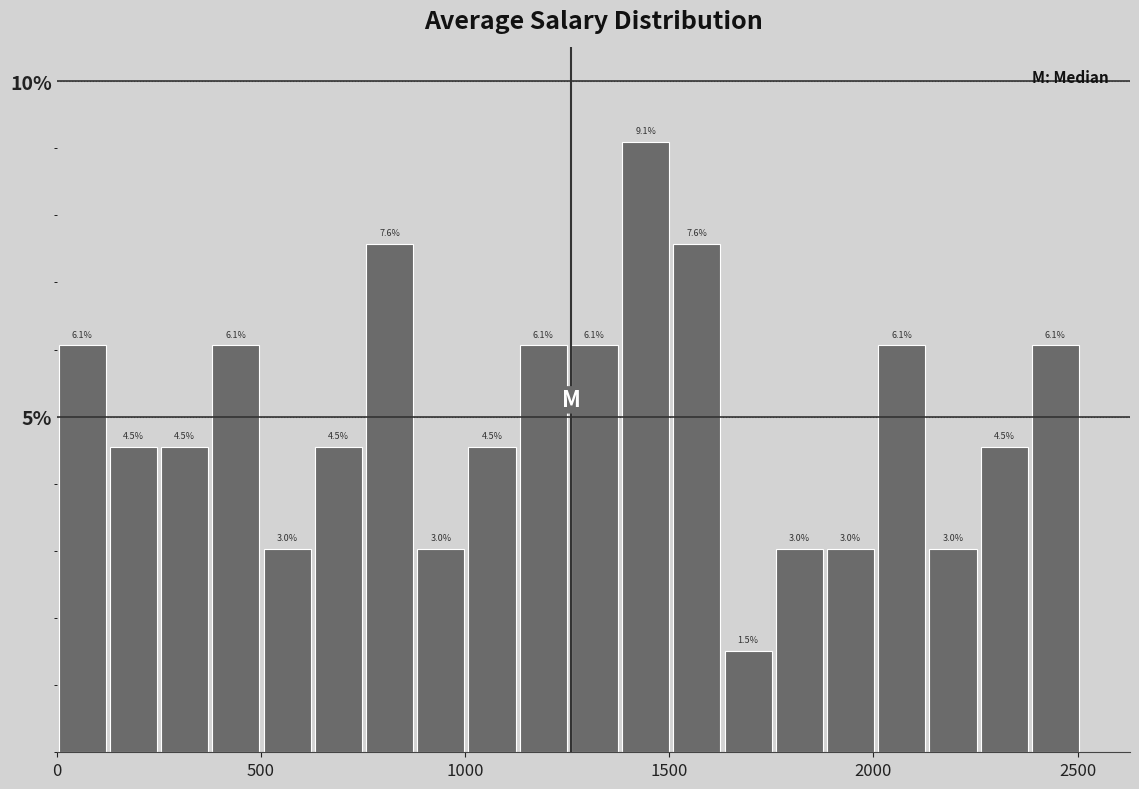

Read against the x-axis, roughly where is the centre of the tallest bar?

1450